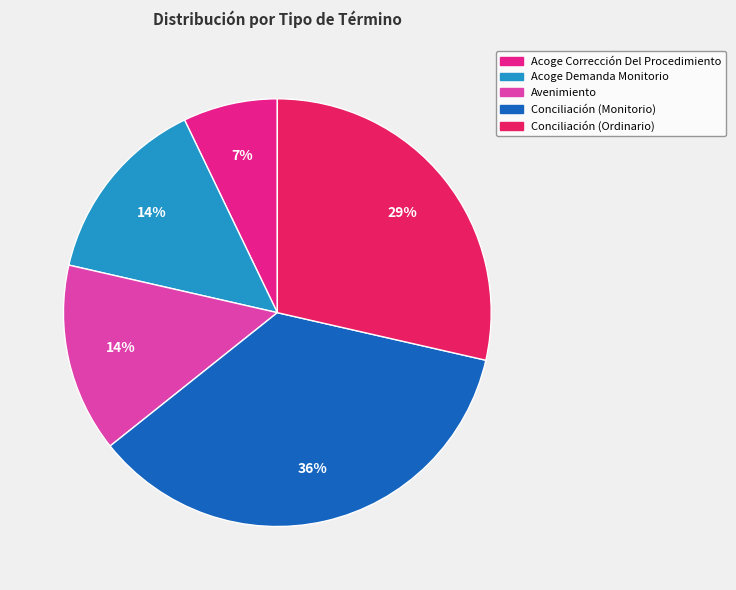

What is the ratio of the value at Avenimiento to the value at Acoge Demanda Monitorio?

1.0